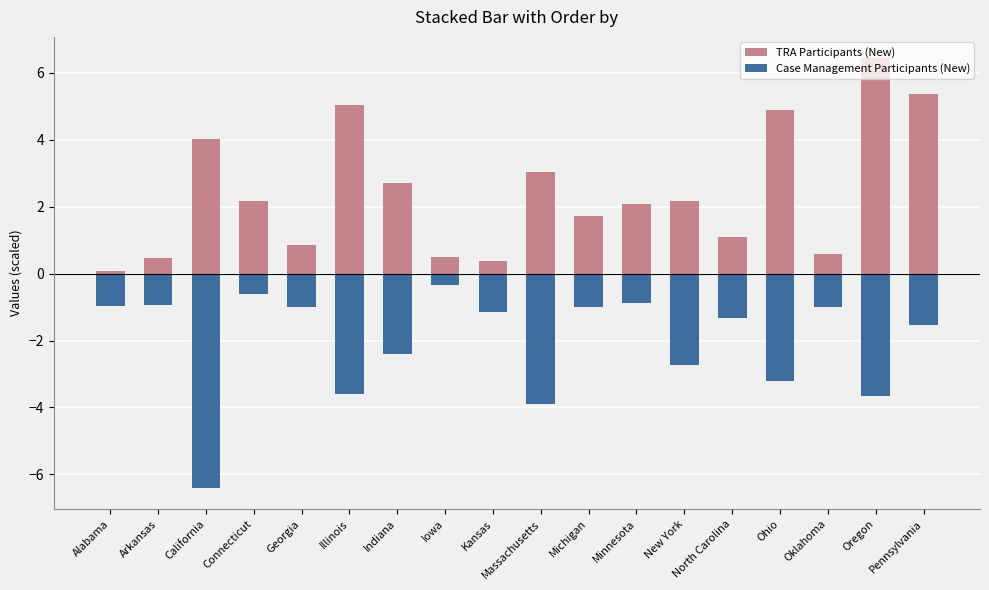

Reading left to right, what are all the values shown in this chart?

TRA Participants (New): 0.1	0.5	4.0	2.2	0.9	5.0	2.7	0.5	0.4	3.0	1.7	2.1	2.2	1.1	4.9	0.6	6.4	5.4
Case Management Participants (New): -1.0	-0.9	-6.4	-0.6	-1.0	-3.6	-2.4	-0.3	-1.1	-3.9	-1.0	-0.9	-2.7	-1.3	-3.2	-1.0	-3.7	-1.5